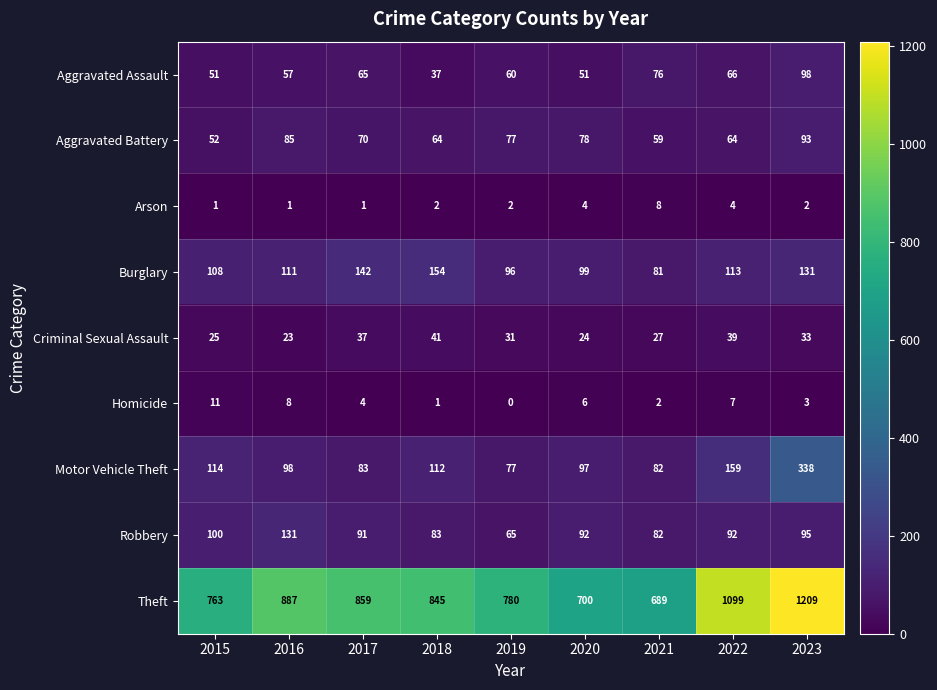

Read the Aggravated Battery value at 2015.

52